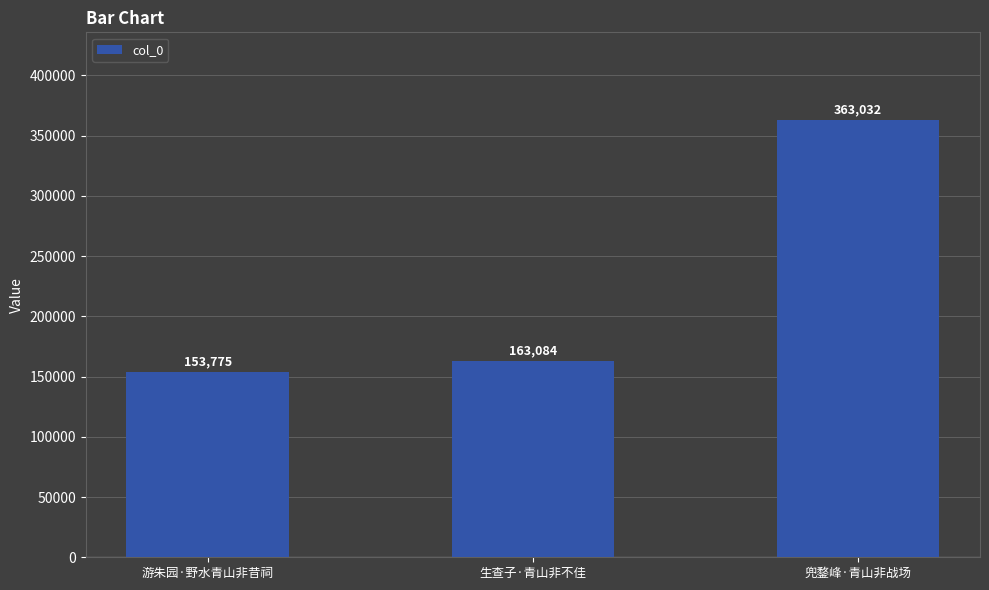

At which category does the chart reach its minimum across all series?

游朱园·野水青山非昔祠